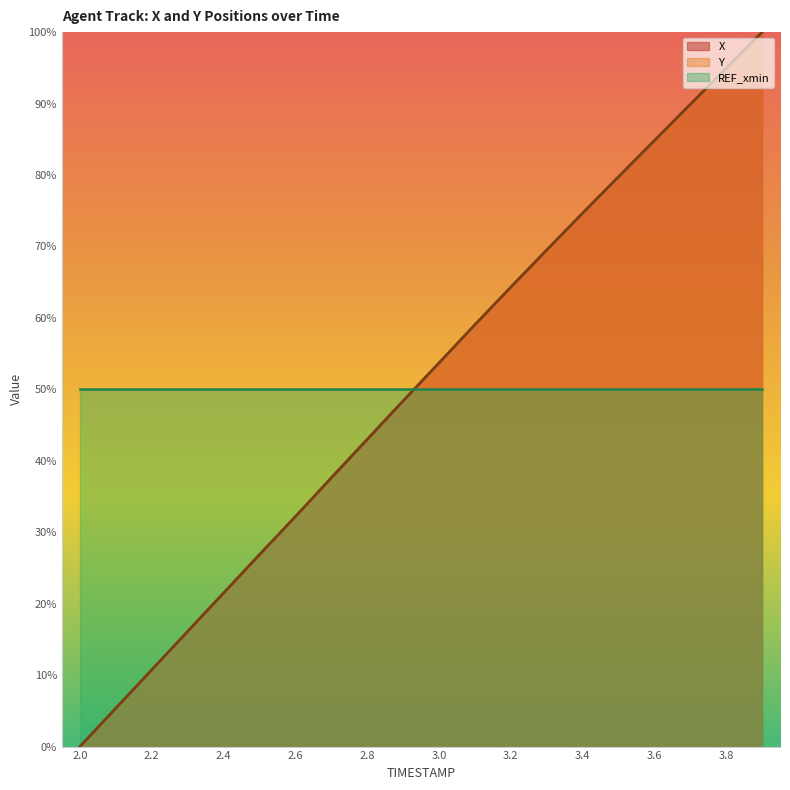

Which series has the largest range (max minus min)?

X